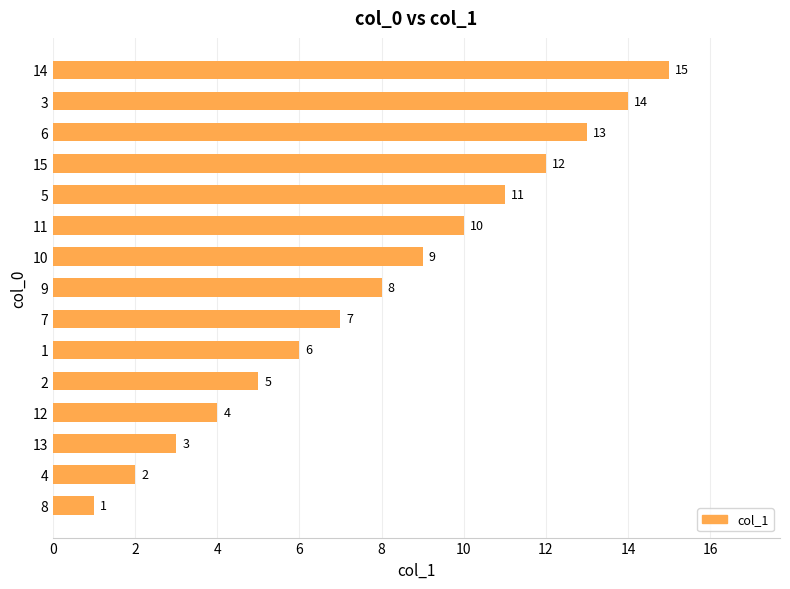

What is the smallest value displayed?

1